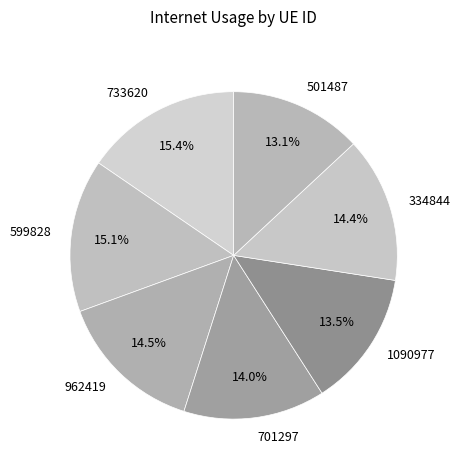

What portion of the pie excludes 1090977?

86.5%